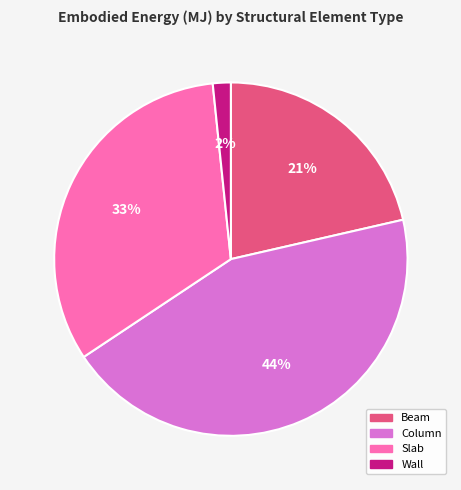

To the nearest percent, what is the difference between the Slab and Wall slice percentages?

31%